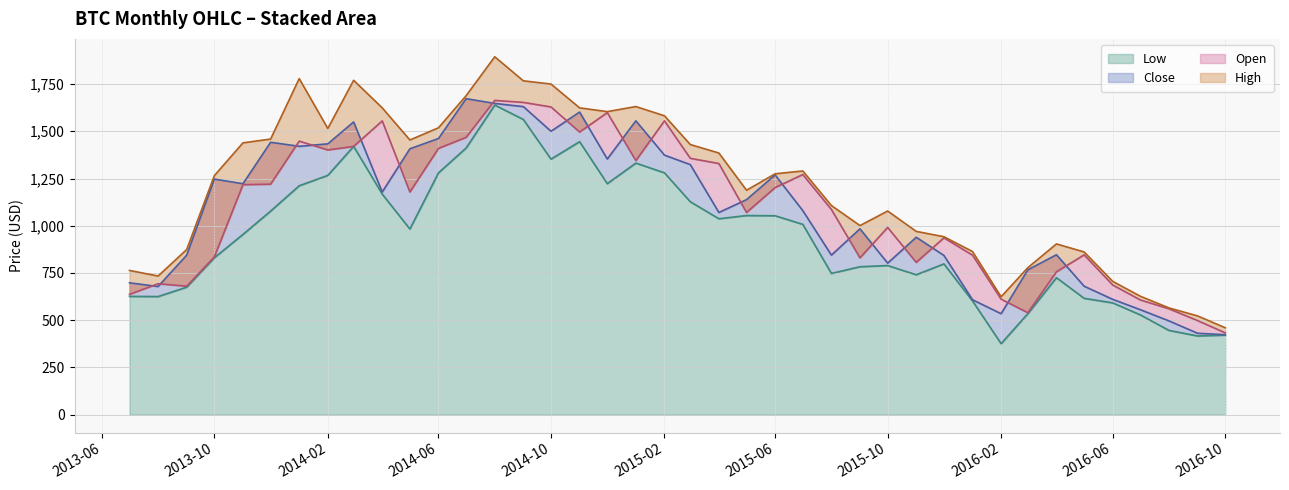

True or false: Close has more than 1 points higher than both neighbors.

True